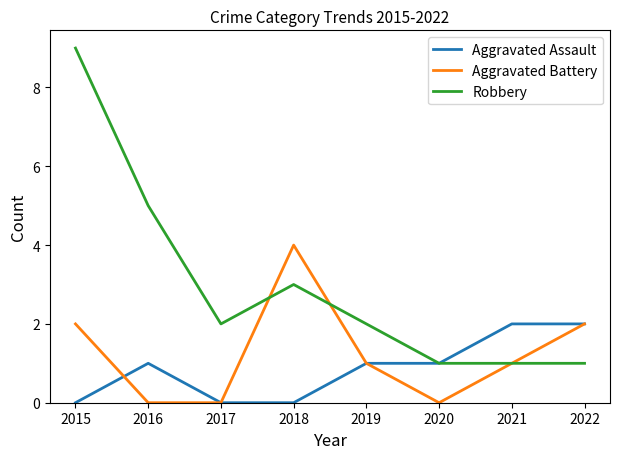

Is it true that Robbery equals 2 at 2019?

True